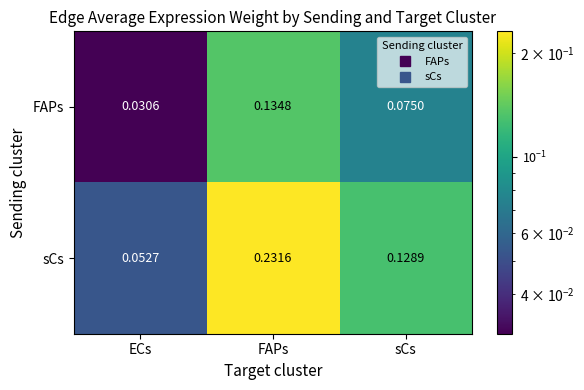

Rank the series by their maximum value, from lowest to highest.

FAPs, sCs